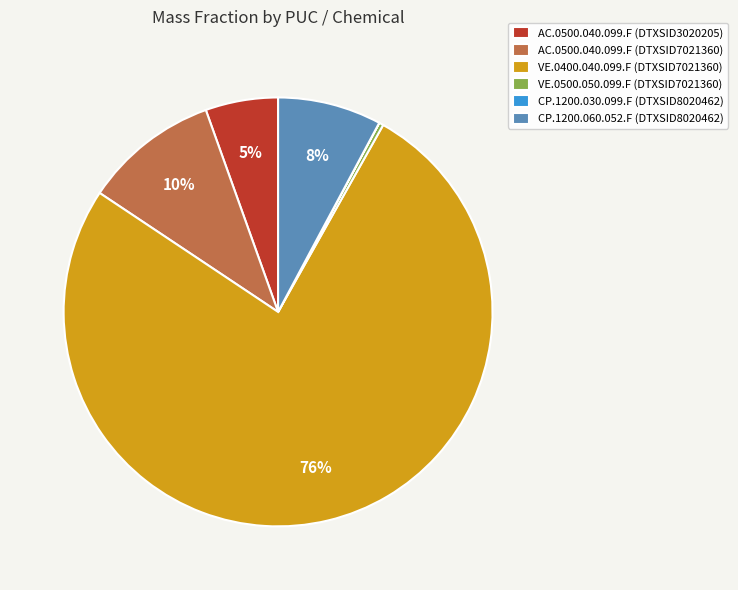

Do VE.0500.050.099.F (DTXSID7021360) and VE.0400.040.099.F (DTXSID7021360) together represent more than half of the pie?

Yes